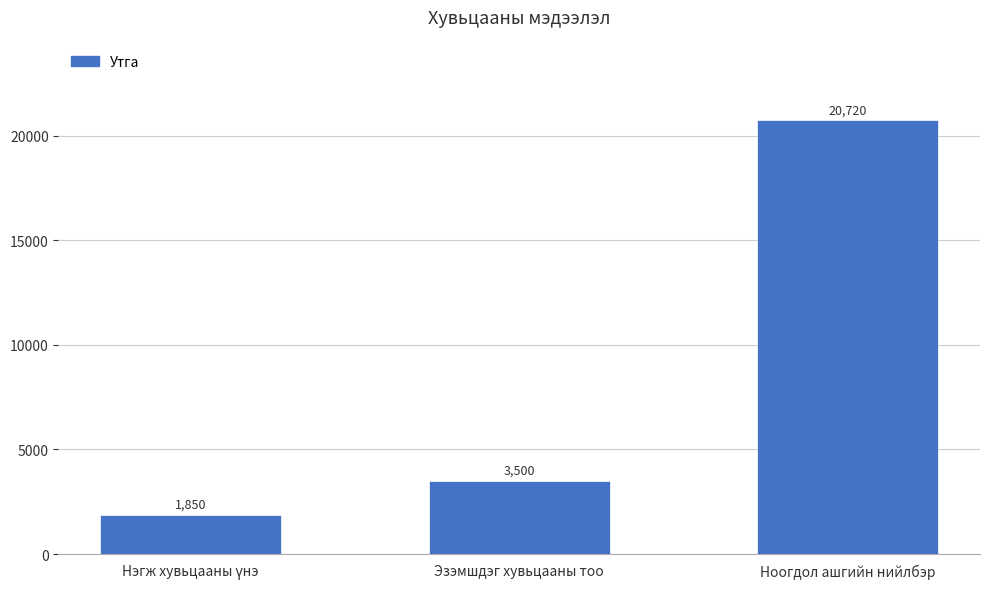

Count the number of data series in this chart.

1